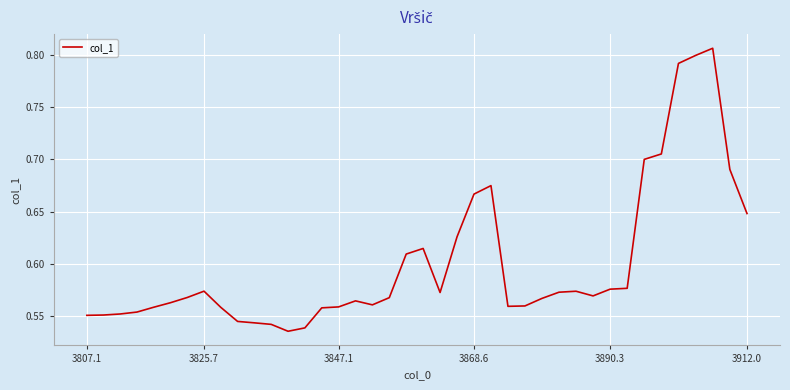

What is the sum of all values?

24.0